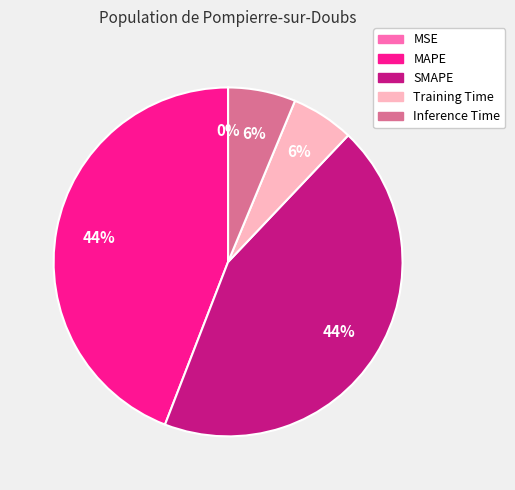

The SMAPE slice represents 44% of the pie. True or false?

True